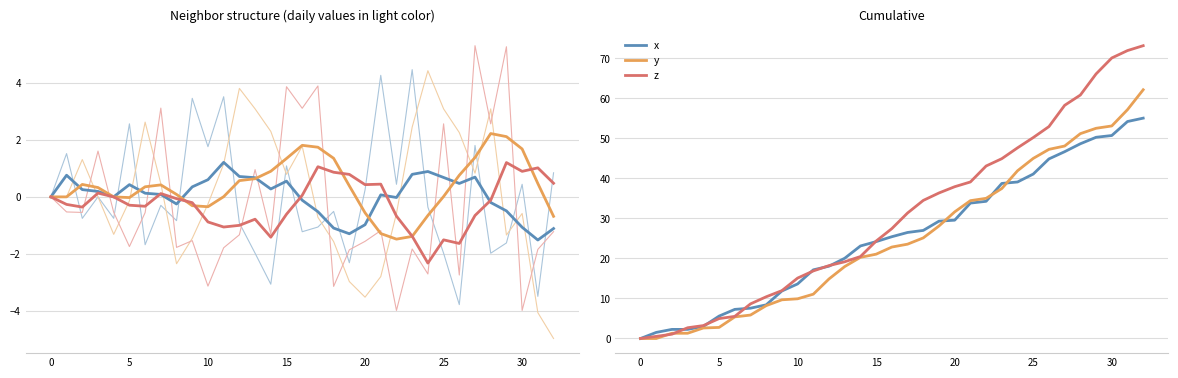

True or false: z has more than 0 points higher than both neighbors.

False